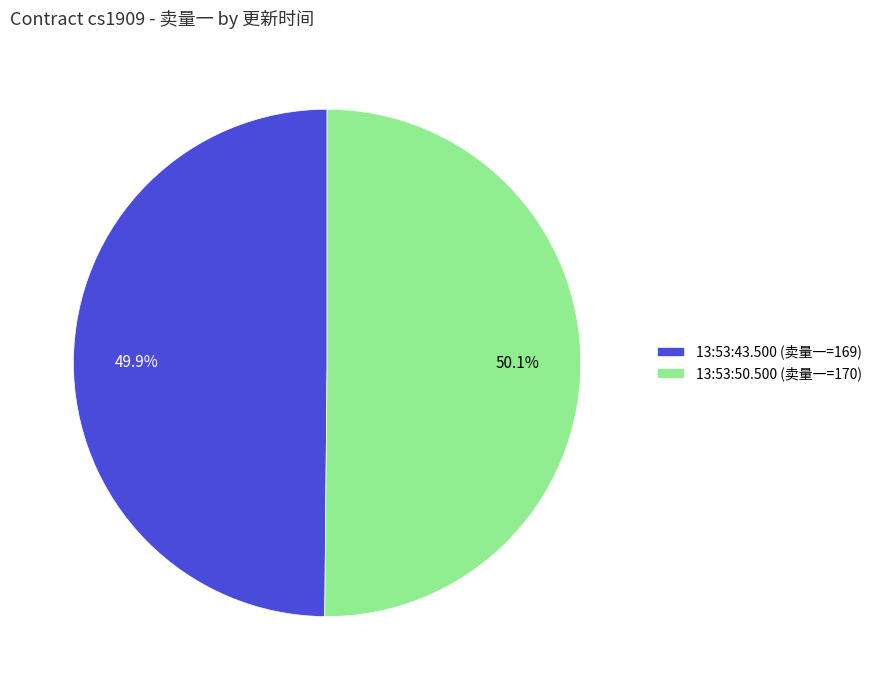

What percentage is the 13:53:50.500 slice, to the nearest percent?

50%